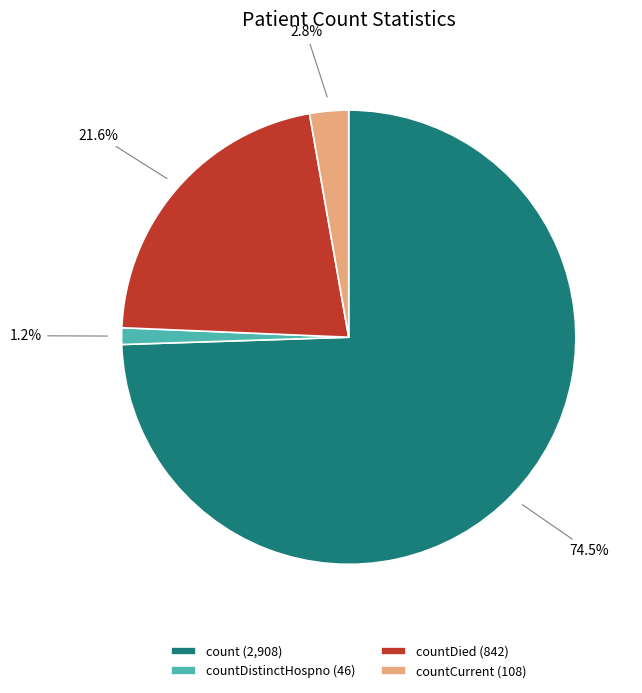

Do countCurrent (108) and countDistinctHospno (46) together represent more than half of the pie?

No